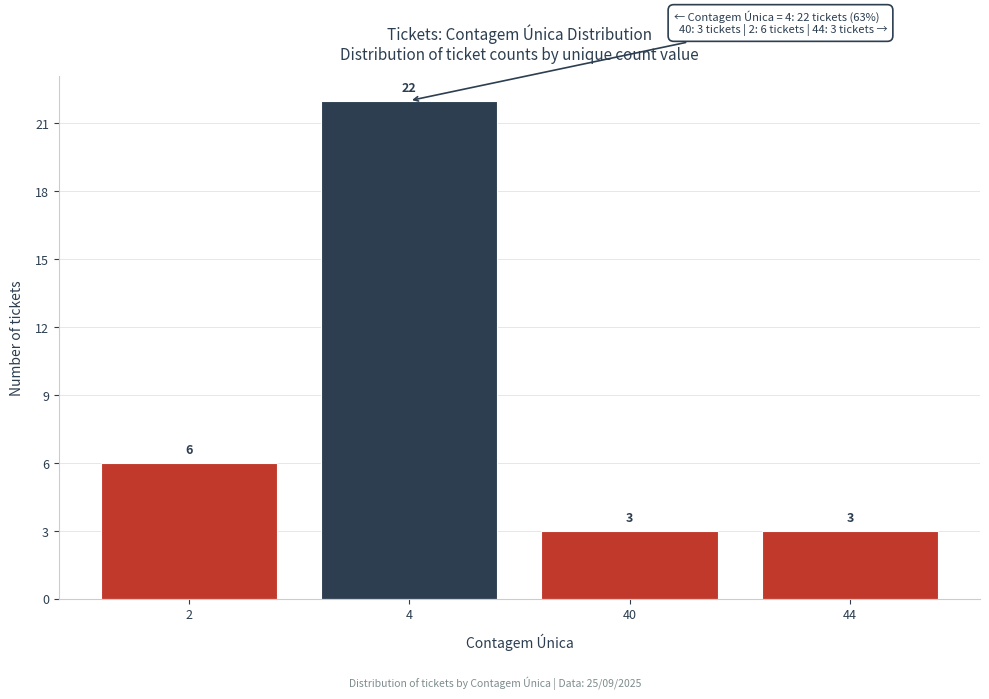

Reading left to right, list all the values displayed in this chart.

6	22	3	3